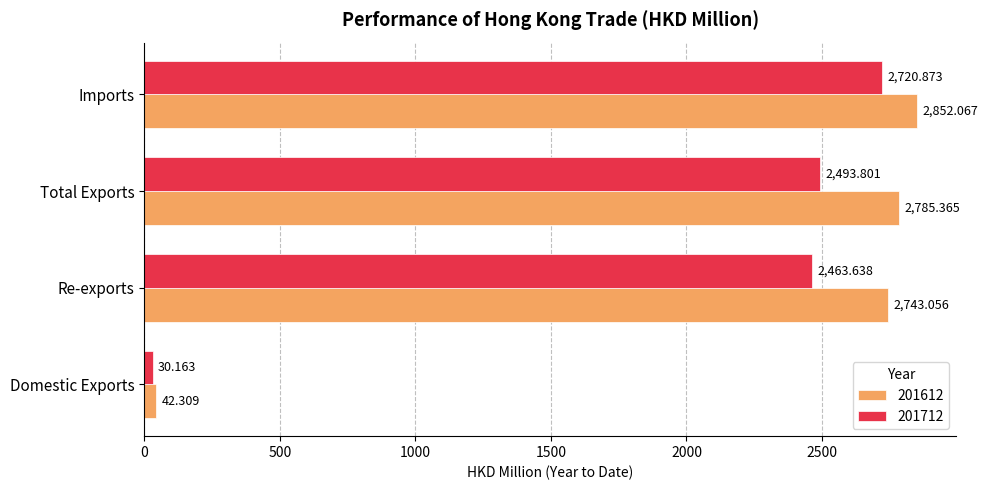

At which label does 201712 reach its peak?

Imports